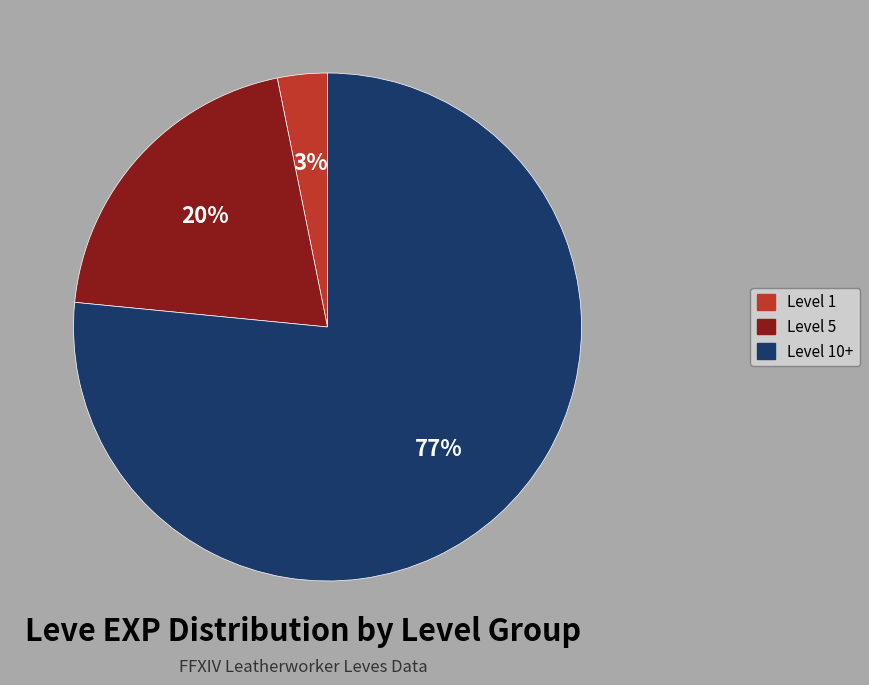

To the nearest percent, what is the average slice percentage?

33%